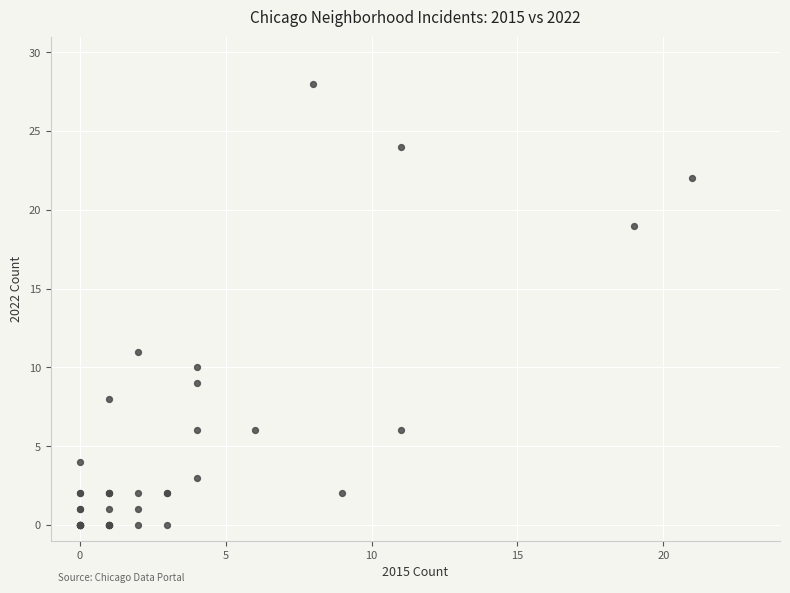

What Y value in the scatter plot is closest to 14?

11